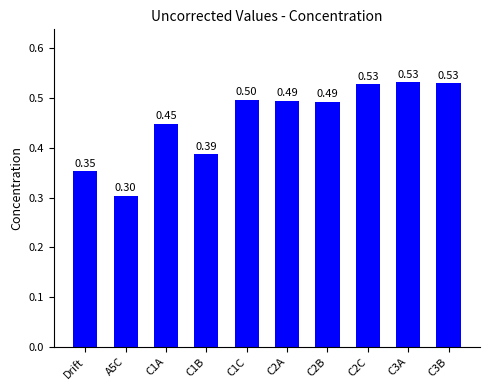

What is the greatest value displayed?

0.5